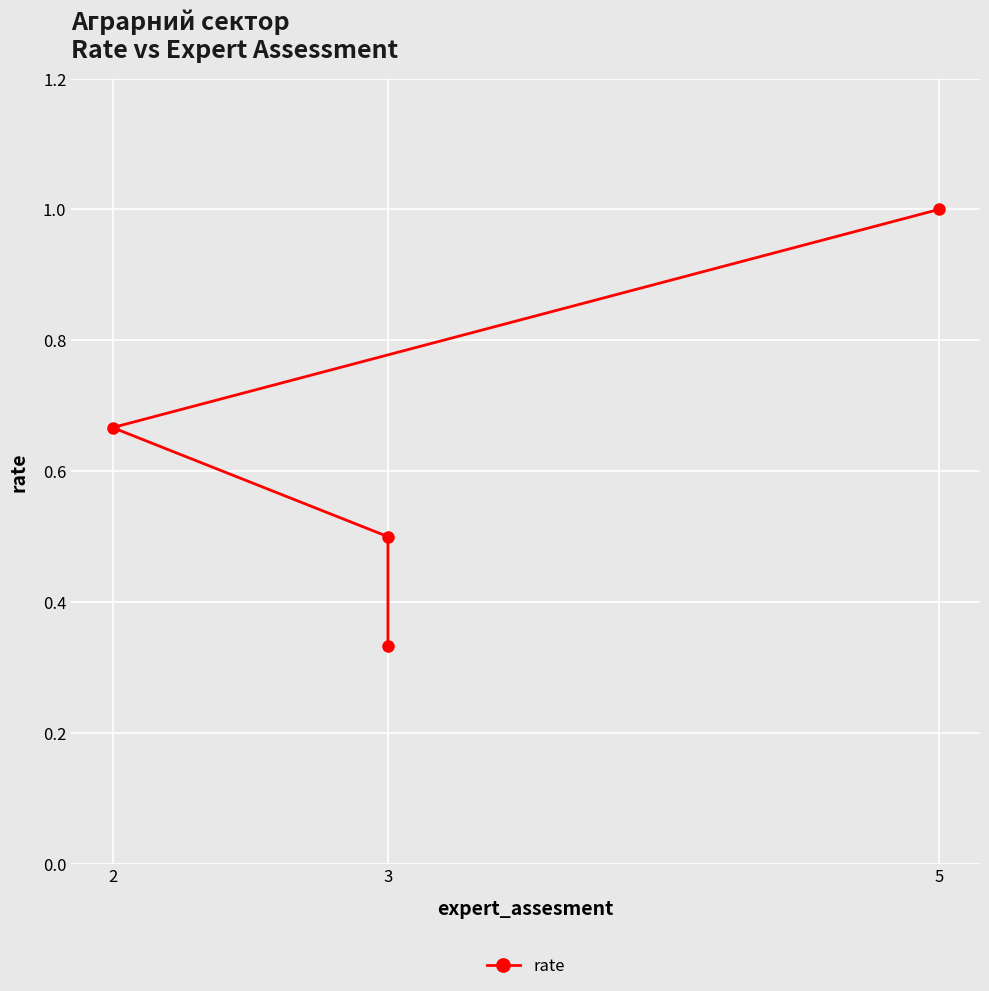

How many values are between 0 and 1?

4